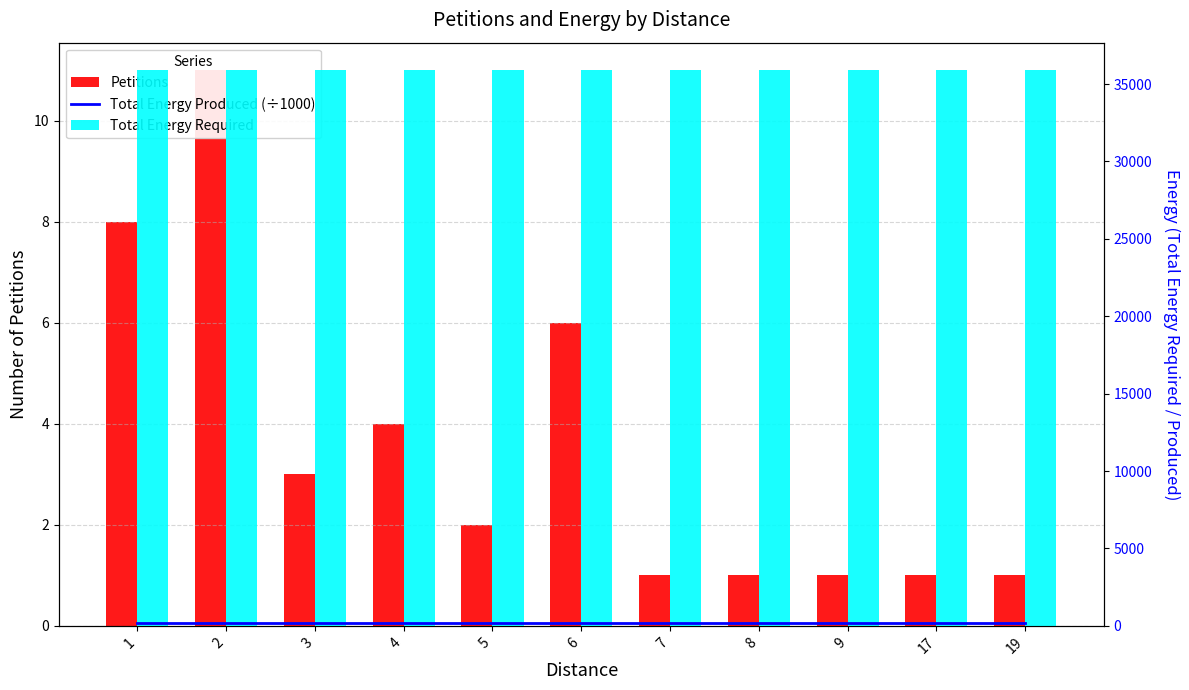

At which label does Petitions reach its peak?

2